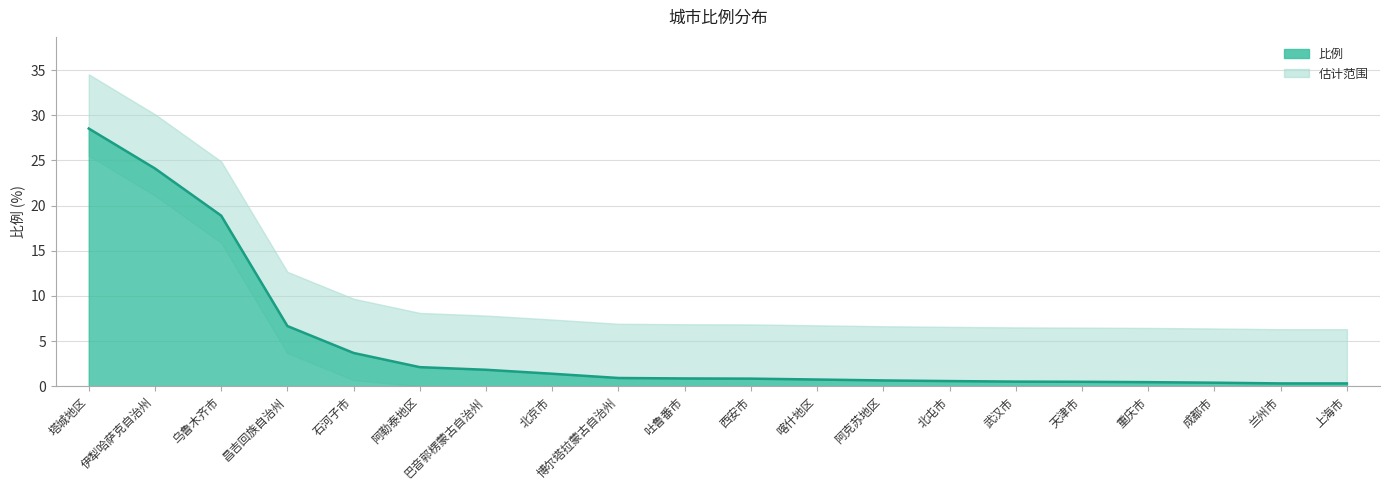

What is the value of the 7th point from the left?

1.8